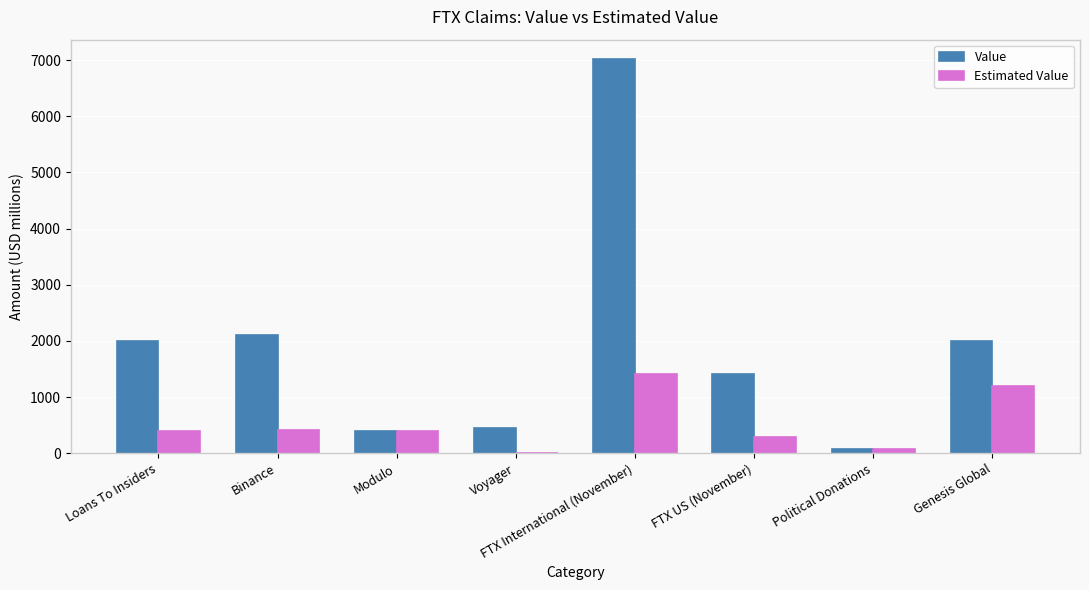

The Estimated Value series shows -503.0 at Voyager. True or false?

False